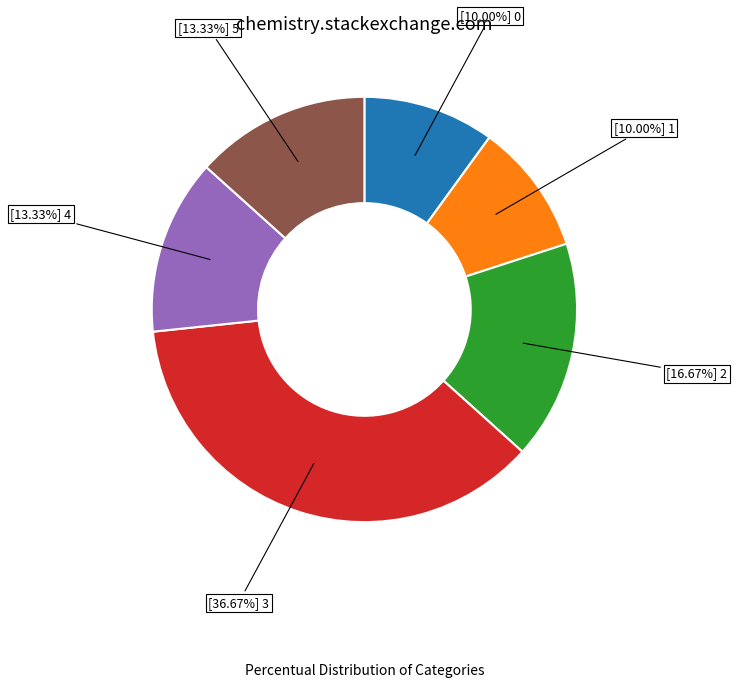

How many segments does this pie chart have?

6